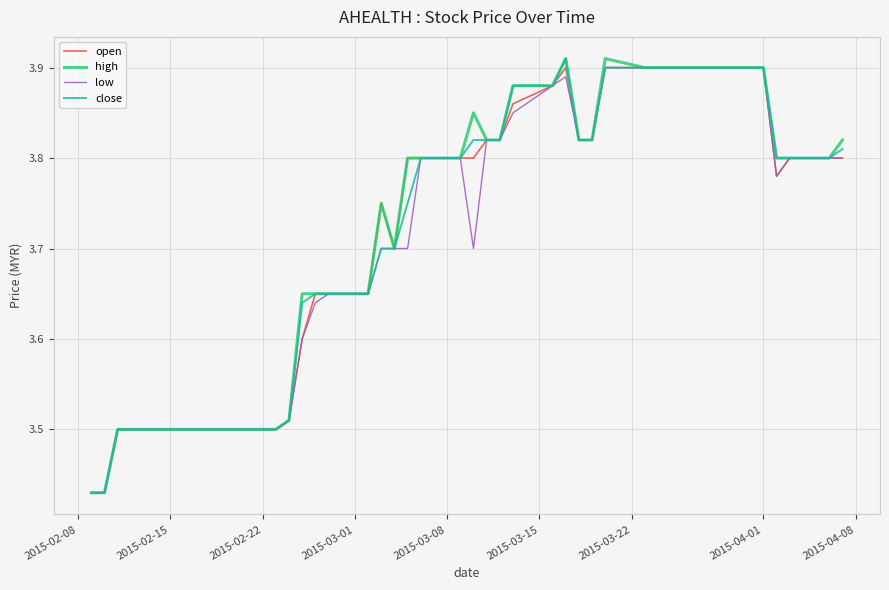

What is the value of the open point at the 34th from the left?

3.9